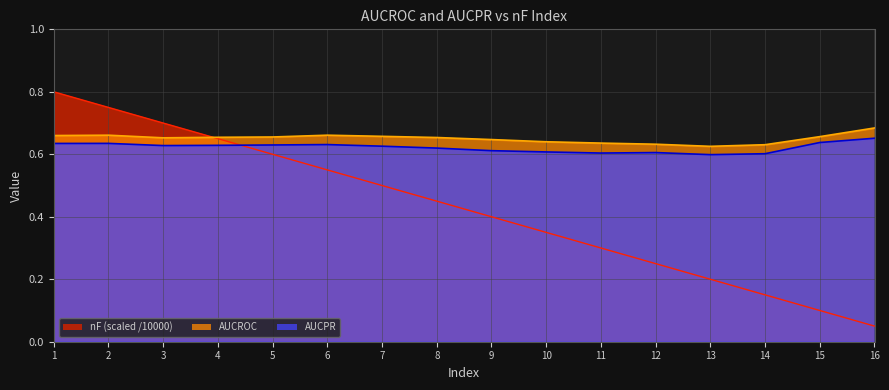

True or false: AUCROC has a value of 0.7 at 8.

True